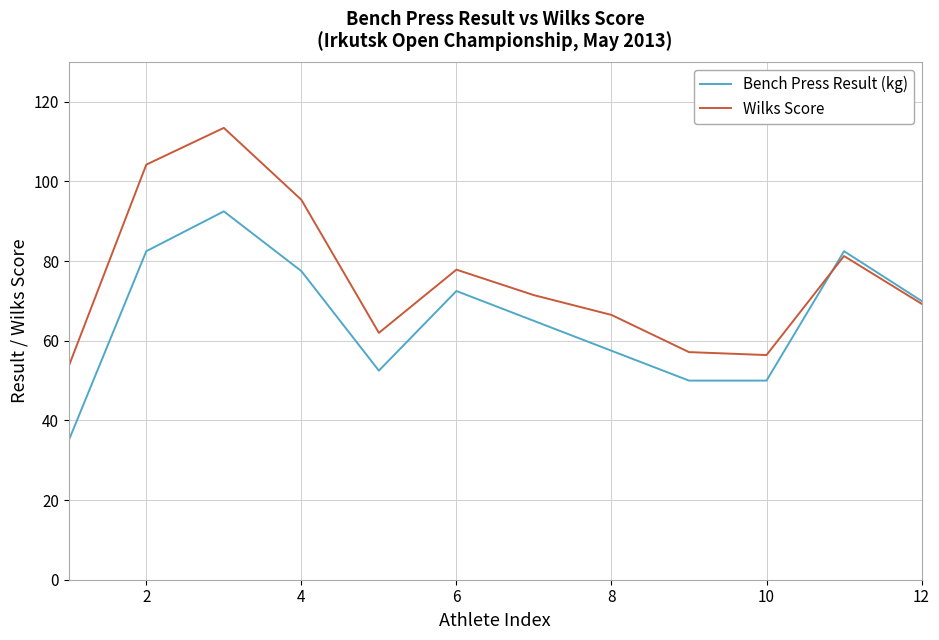

Which series has the largest total across all categories?

Wilks Score